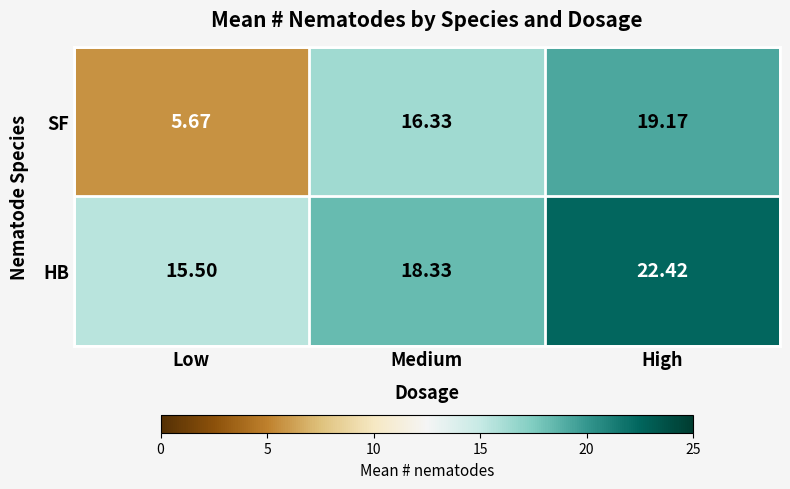

List the series in order of their peak value, lowest first.

SF, HB